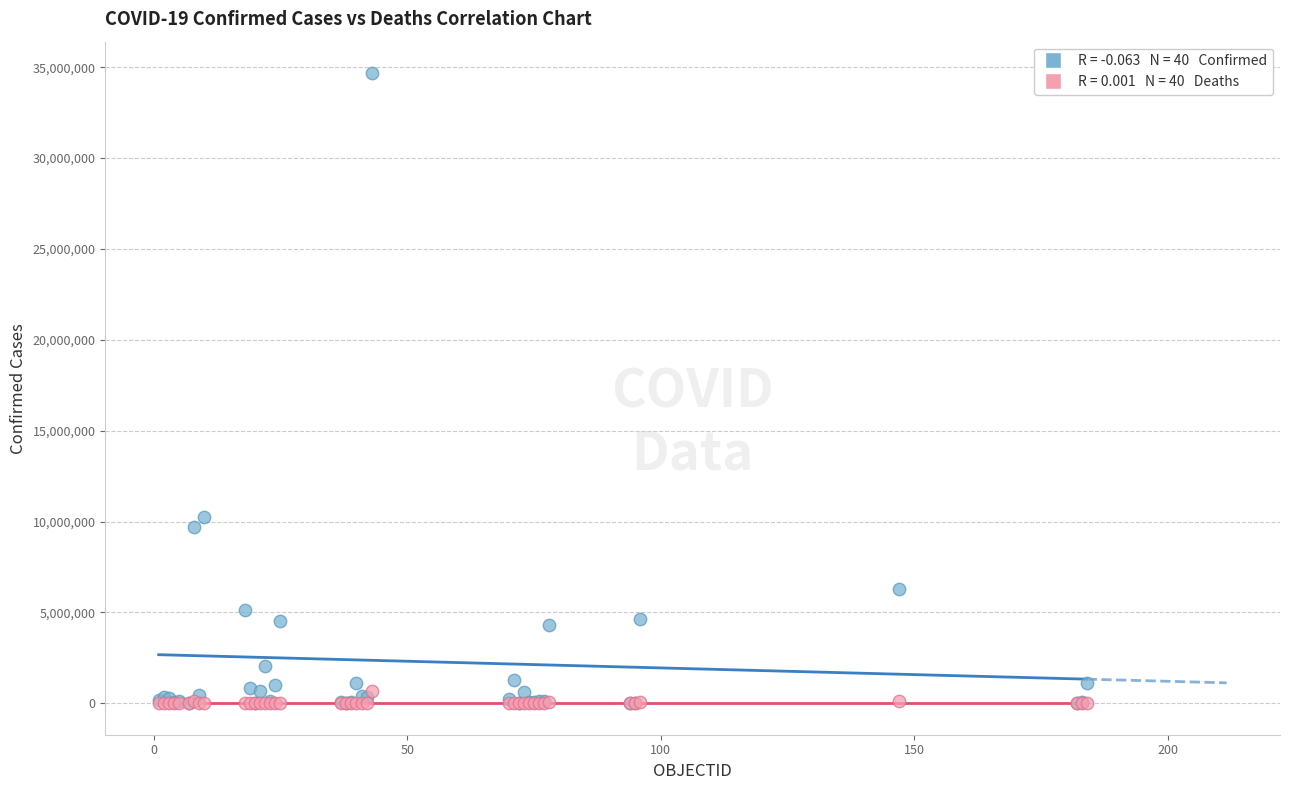

Across all series, what Y value is closest to 17336272?

10238227